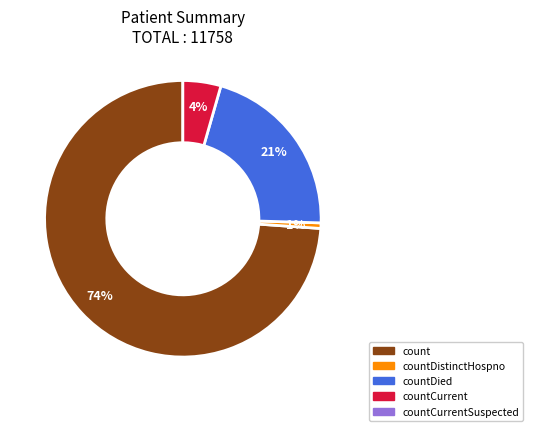

Is there a majority slice in this chart?

Yes